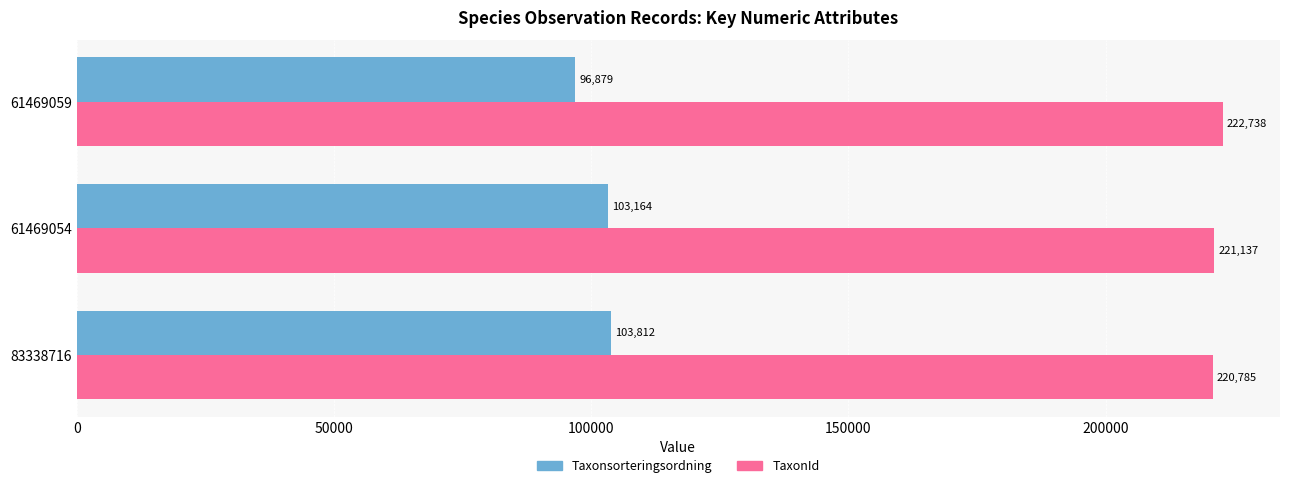

Rank the series by their maximum value, from lowest to highest.

Taxonsorteringsordning, TaxonId